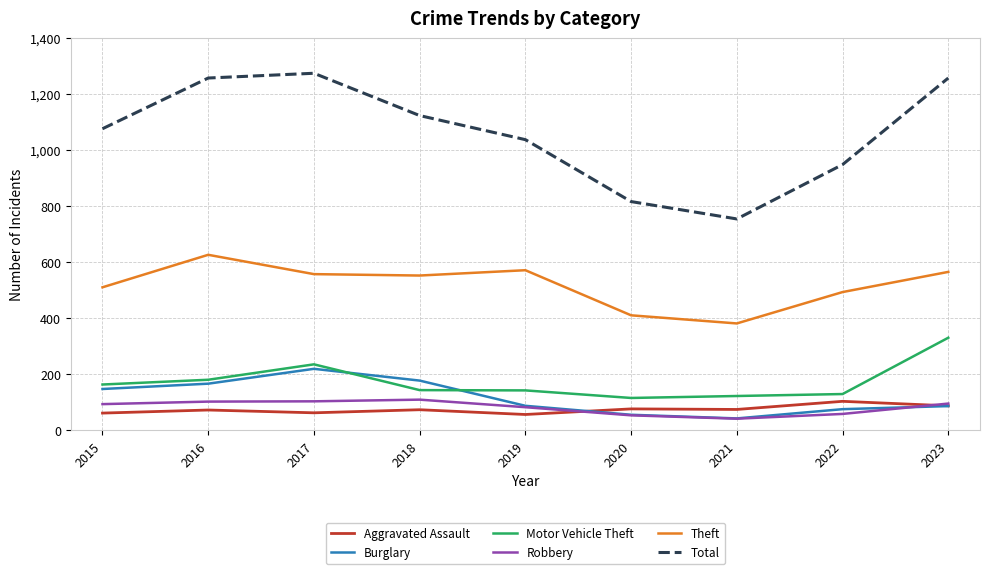

At which category does the chart reach its minimum across all series?

2021